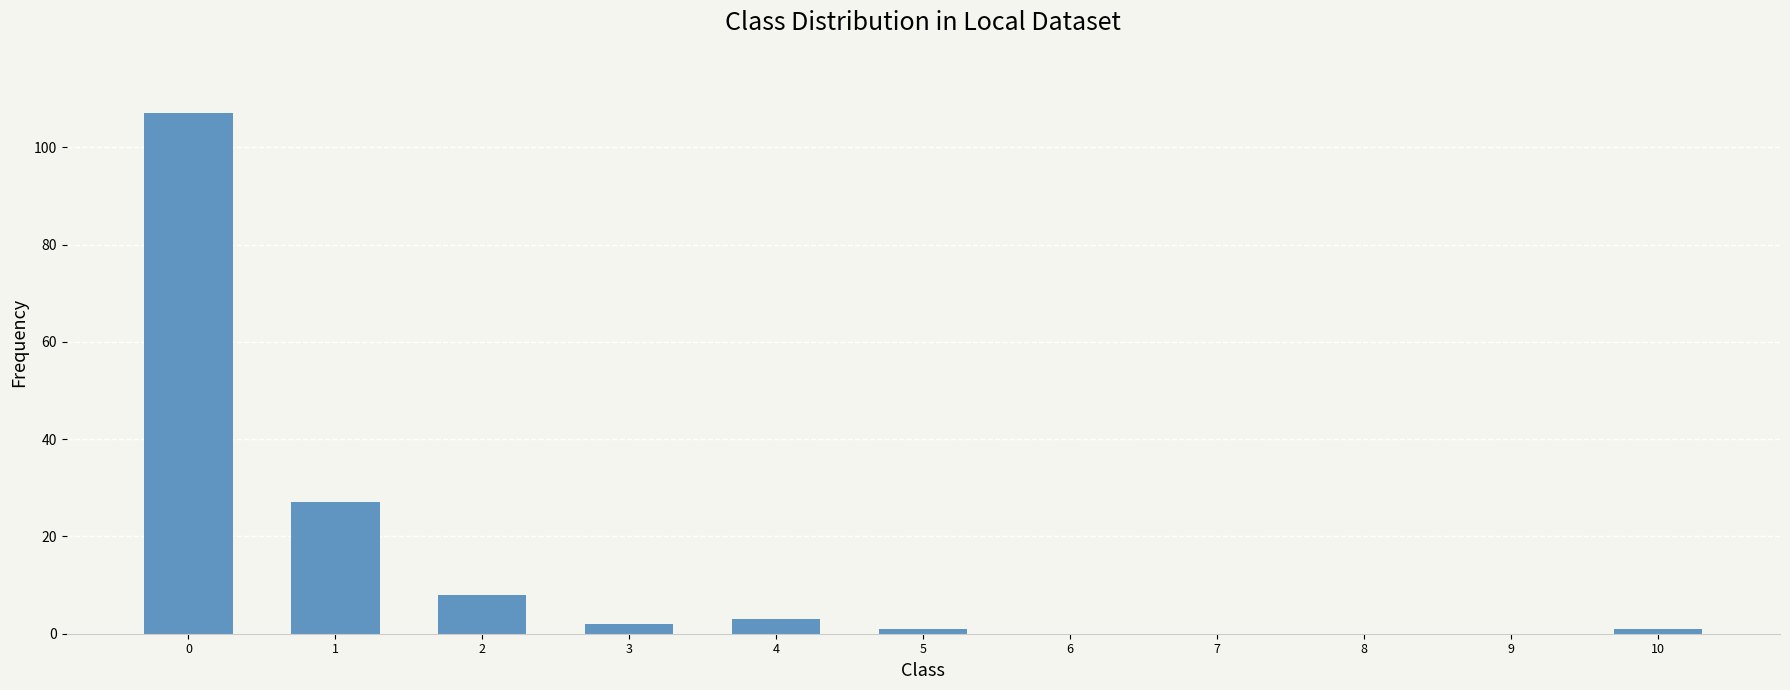

How many distinct data groups are displayed?

1